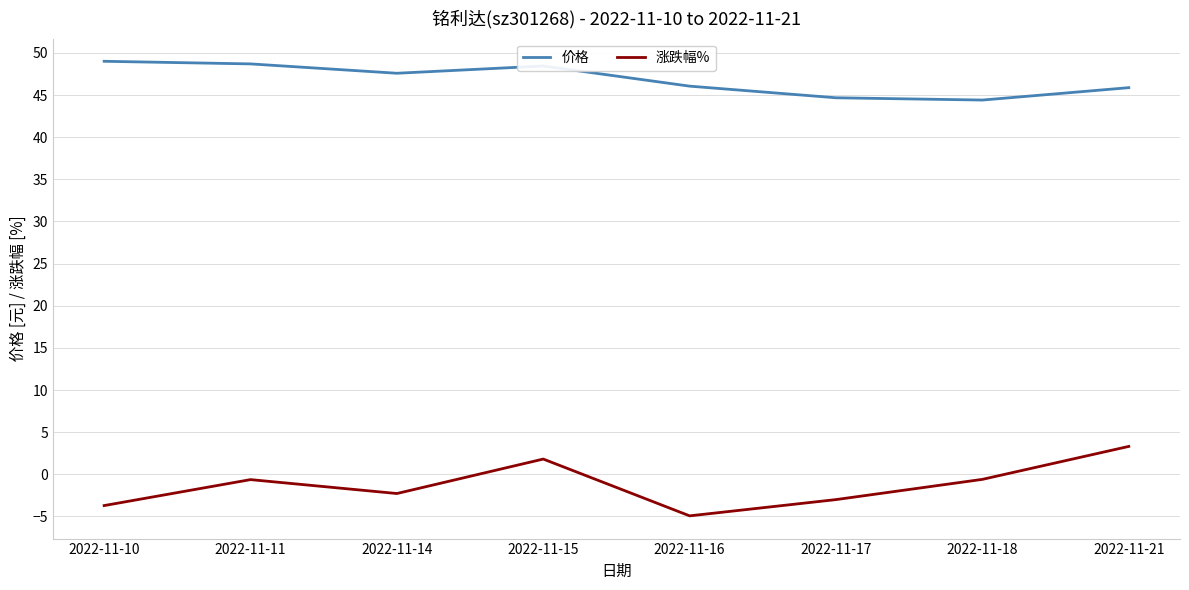

List the series in order of their peak value, lowest first.

涨跌幅%, 价格